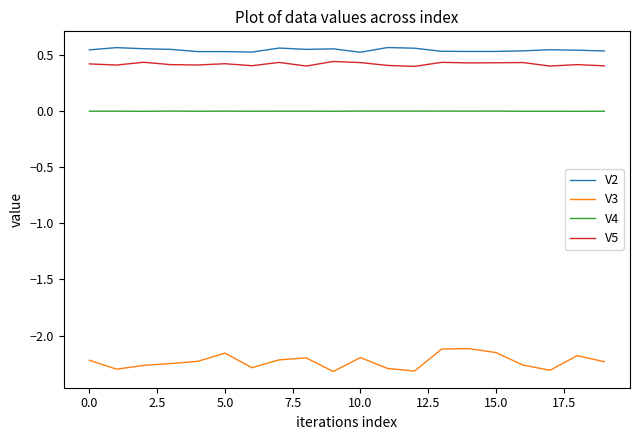

How many lines are shown in the chart?

4